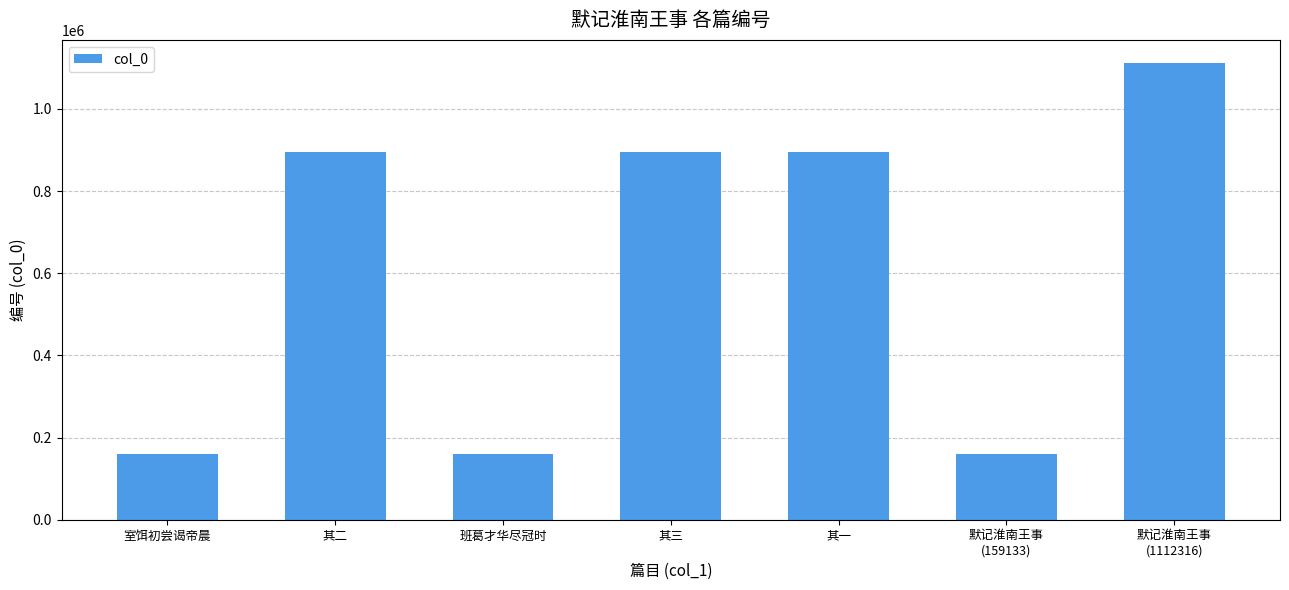

What is the sum of all values?

4271526